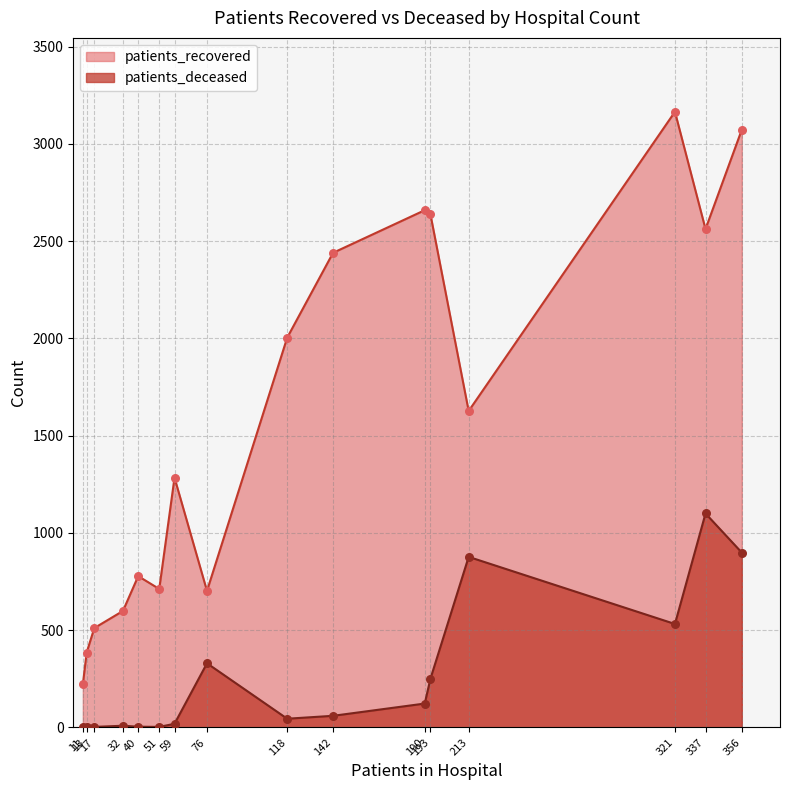

Rank the series by their average value, from lowest to highest.

patients_deceased, patients_recovered